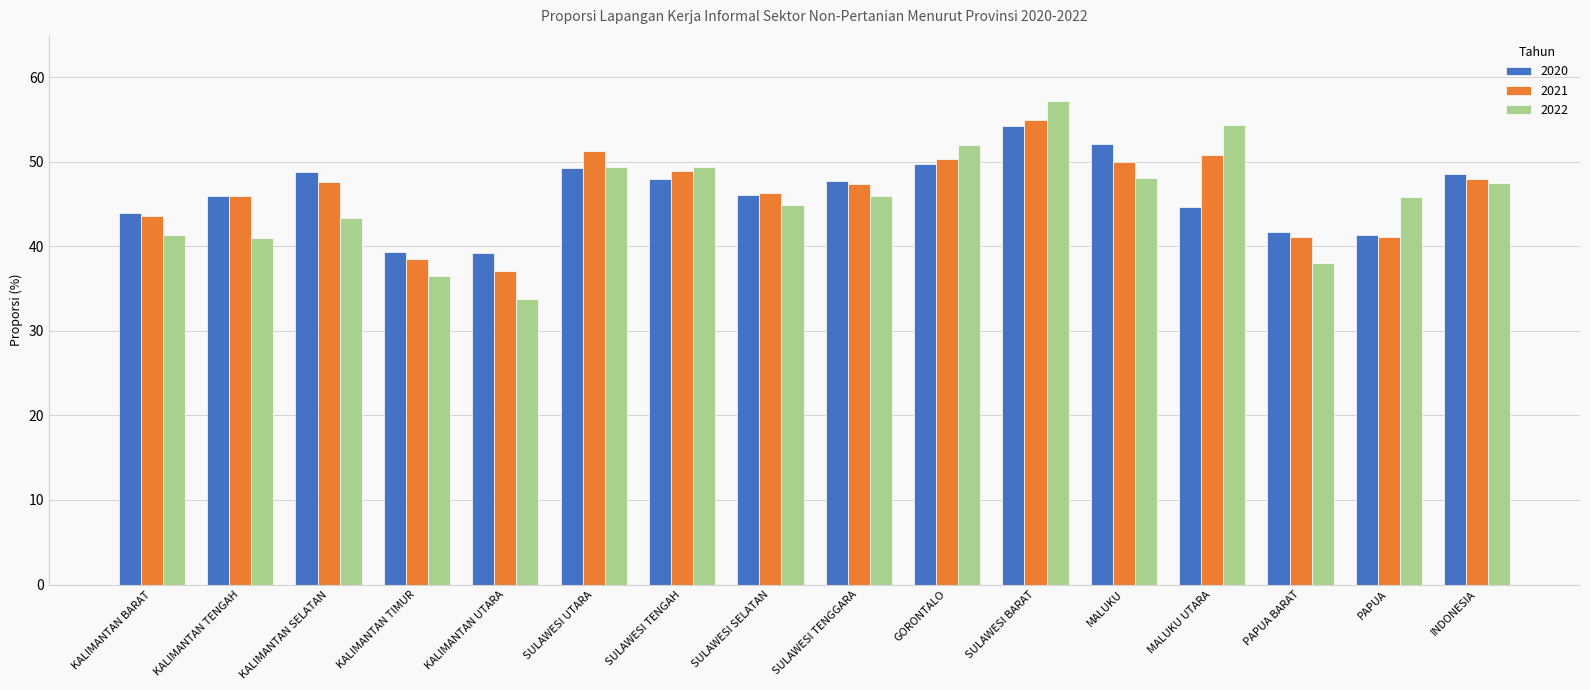

What is the spread (max minus min) of values at INDONESIA?

1.1